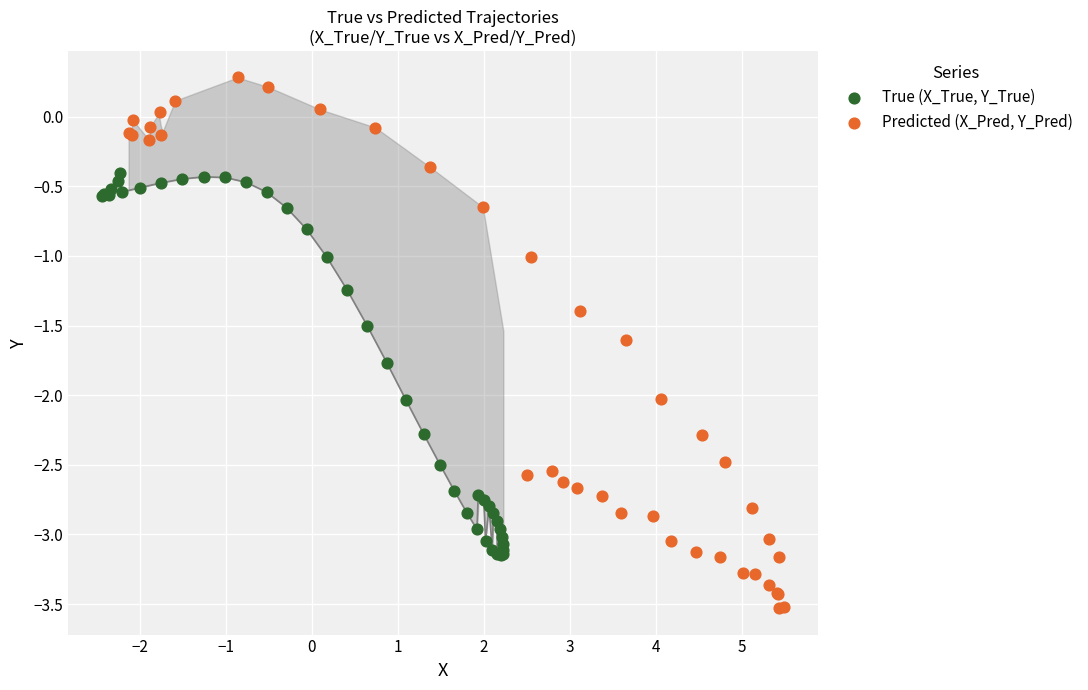

Which series has the largest Y range (max minus min)?

Predicted (X_Pred, Y_Pred)